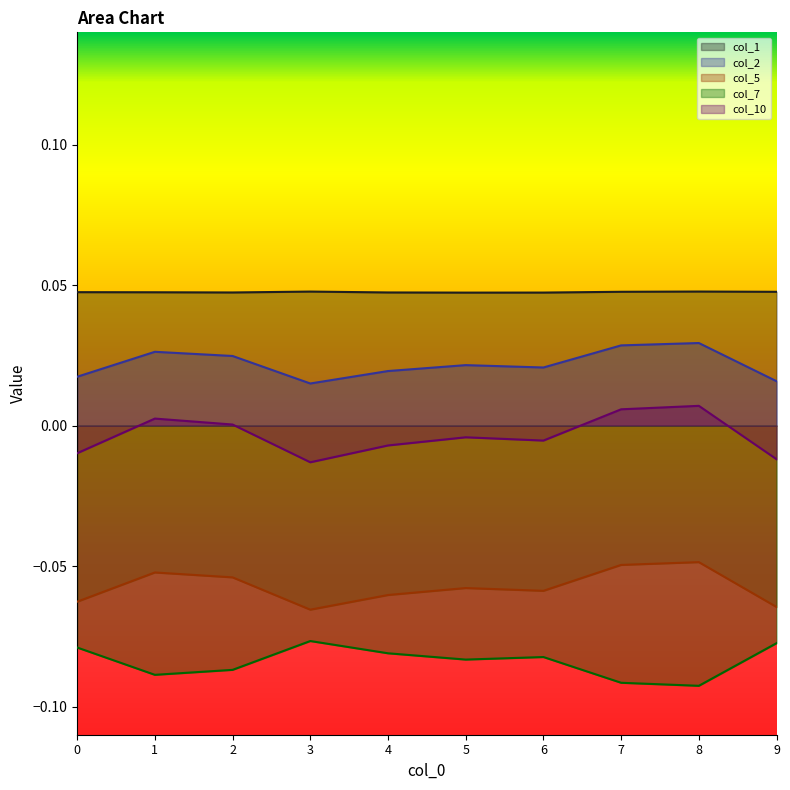

Reading left to right, transcribe all the data shown in this chart.

col_1: 0.0	0.0	0.0	0.0	0.0	0.0	0.0	0.0	0.0	0.0
col_2: 0.0	0.0	0.0	0.0	0.0	0.0	0.0	0.0	0.0	0.0
col_5: -0.1	-0.1	-0.1	-0.1	-0.1	-0.1	-0.1	-0.0	-0.0	-0.1
col_7: -0.1	-0.1	-0.1	-0.1	-0.1	-0.1	-0.1	-0.1	-0.1	-0.1
col_10: -0.0	0.0	0.0	-0.0	-0.0	-0.0	-0.0	0.0	0.0	-0.0